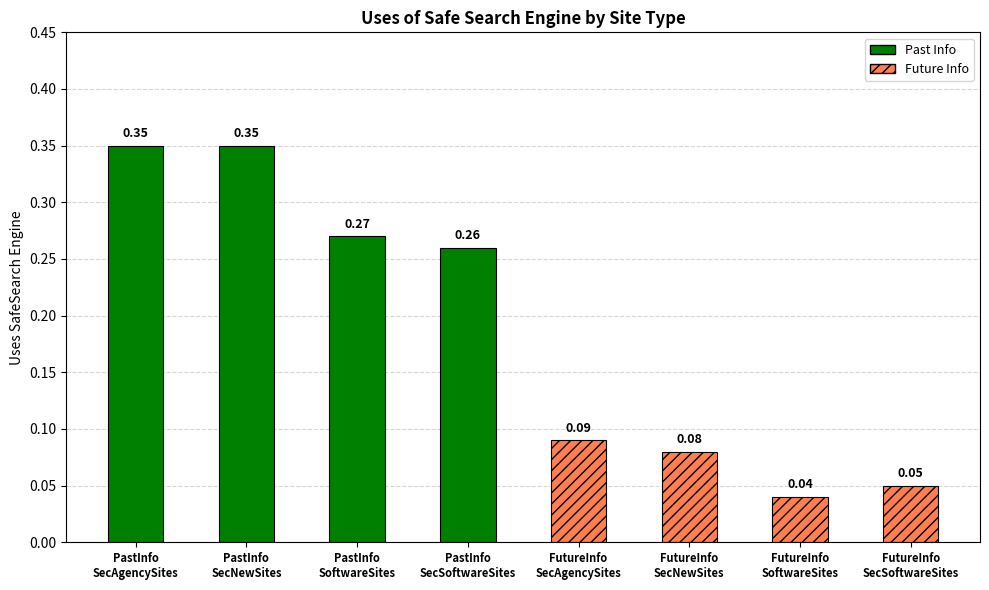

What is the label of the 6th bar from the right?

PastInfo_SoftwareSites